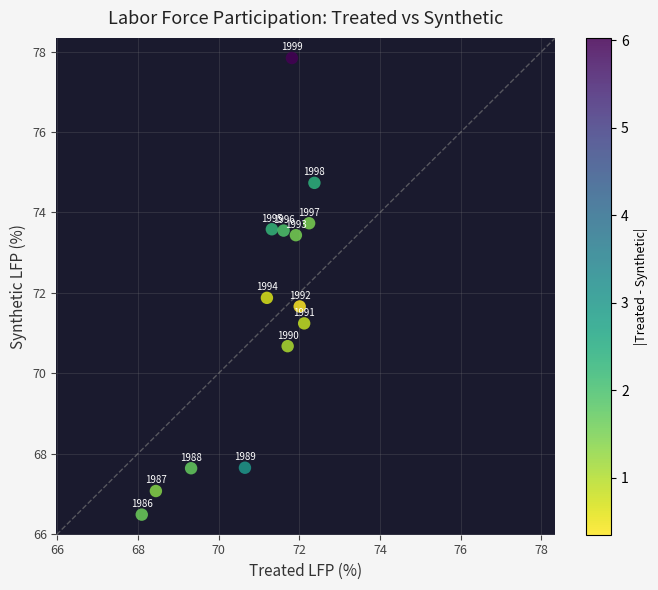

What Y value in the scatter plot is closest to 72?

71.9